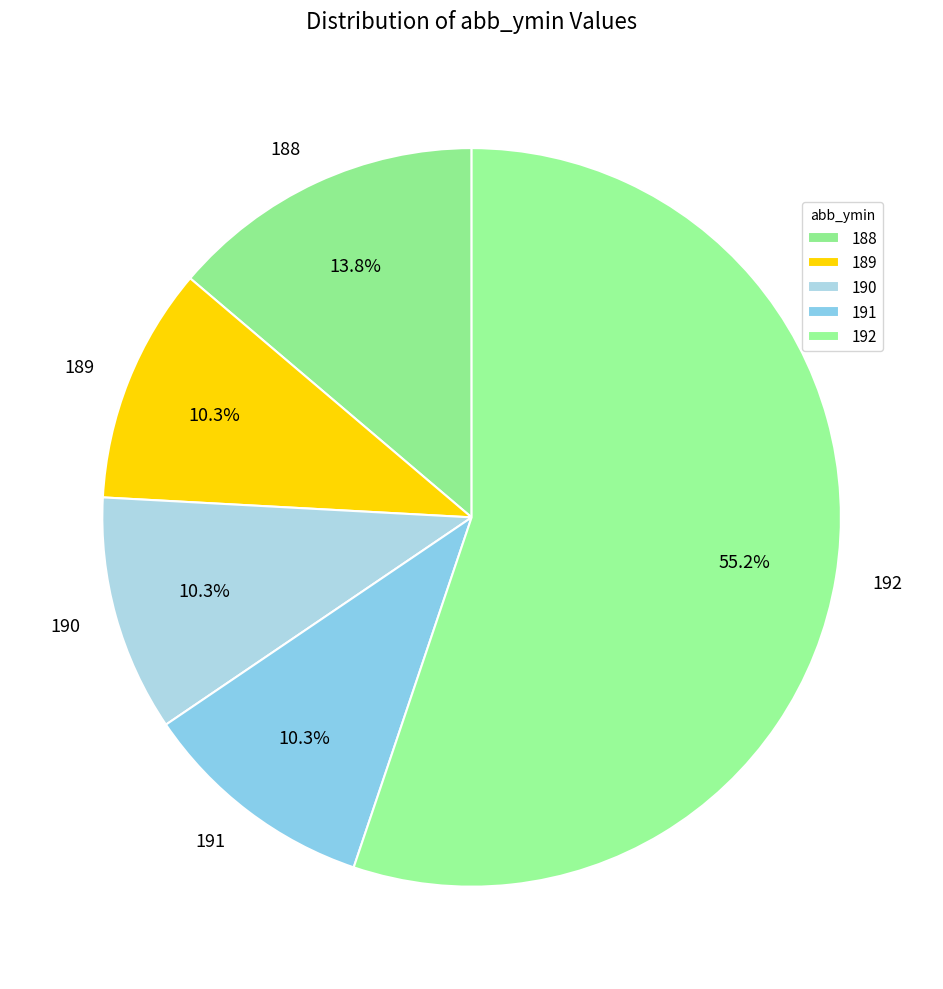

To the nearest percent, what portion does 192 represent?

55%